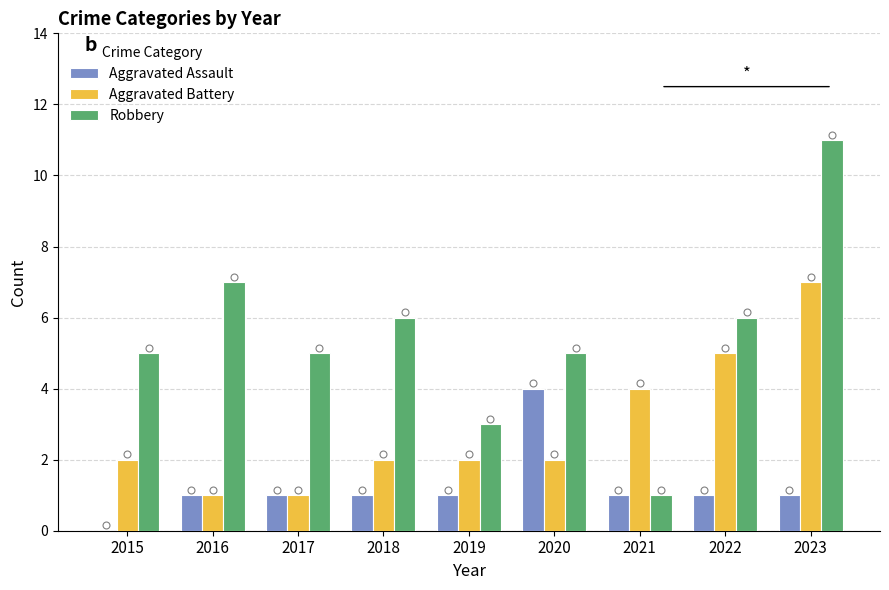

At which category is the sum across all series the highest?

2023